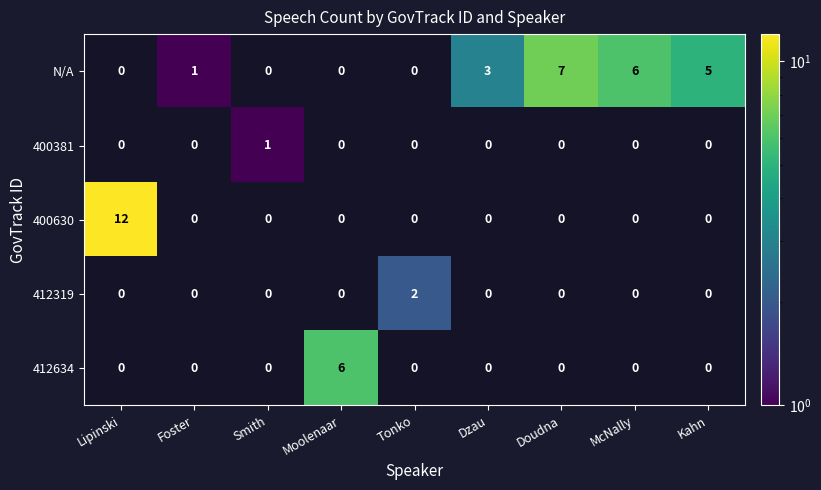

How many positive values does the N/A series have?

5